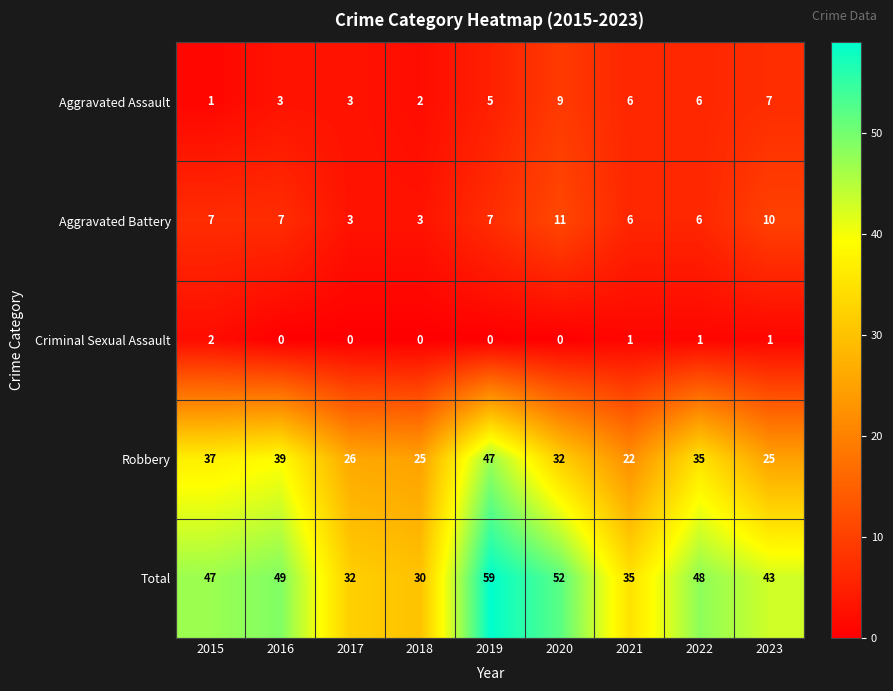

At how many categories does at least one series exceed 19?

9